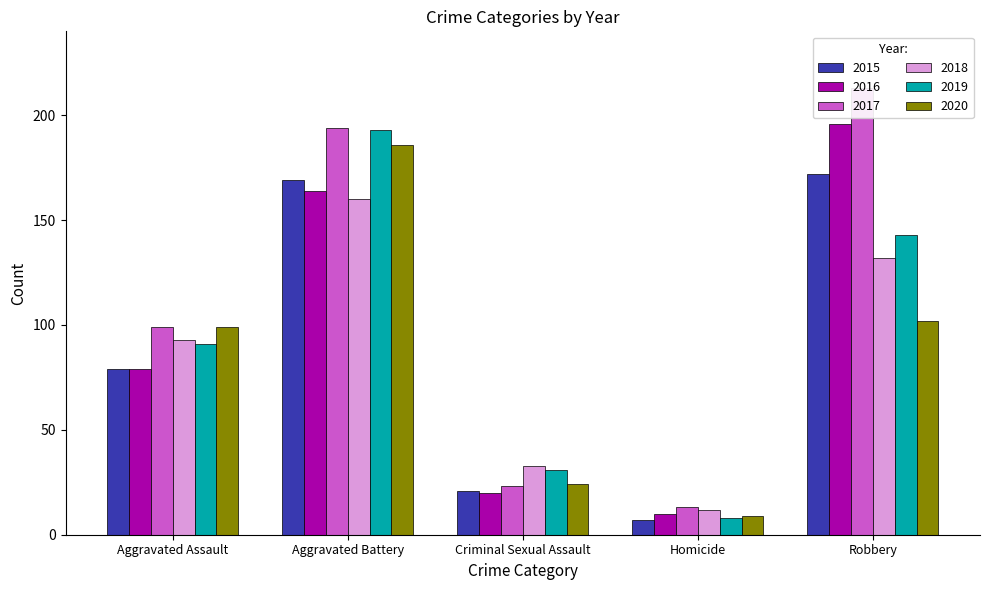

How many groups of bars are there?

5